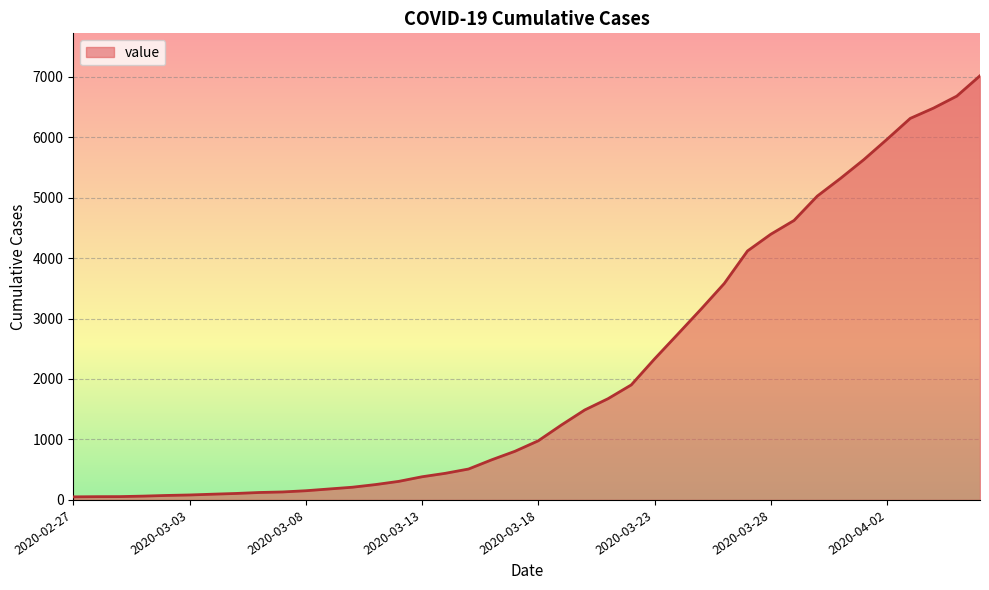

What is the maximum value shown in the chart?

7014